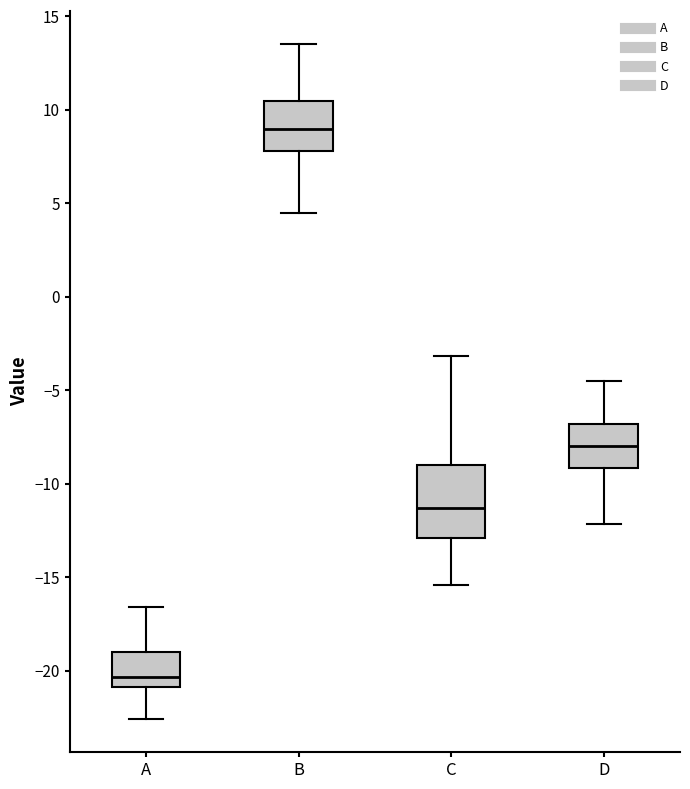

Reading left to right, read every box against the y-axis: the position of its median line, the range the box covers, and the ends of its whiskers. The values are not printed on the chart, so give them approximately, as read against the axis.

A: median -20.5, box -21.0 to -19.0, whiskers -22.5 to -16.5
B: median 9.0, box 8.0 to 10.5, whiskers 4.5 to 13.5
C: median -11.5, box -13.0 to -9.0, whiskers -15.5 to -3.0
D: median -8.0, box -9.0 to -7.0, whiskers -12.0 to -4.5